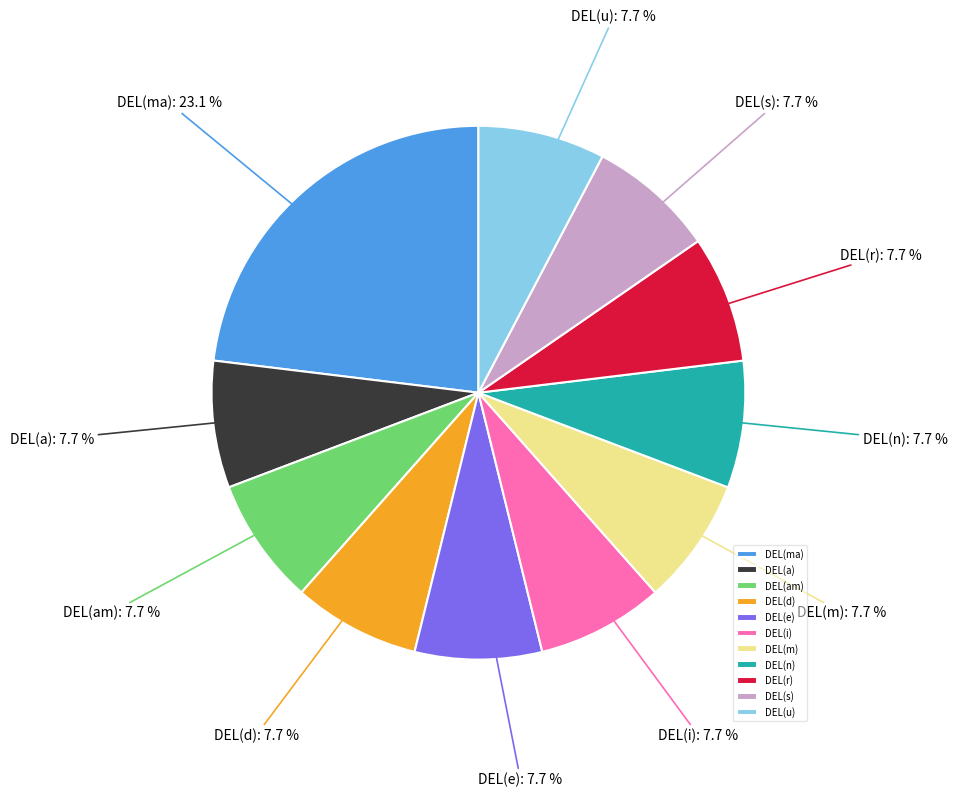

Which slice is the largest?

DEL(ma)